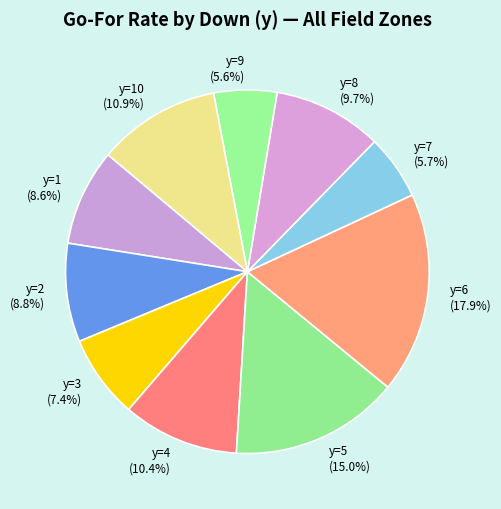

What is the largest slice in the pie chart?

y=6